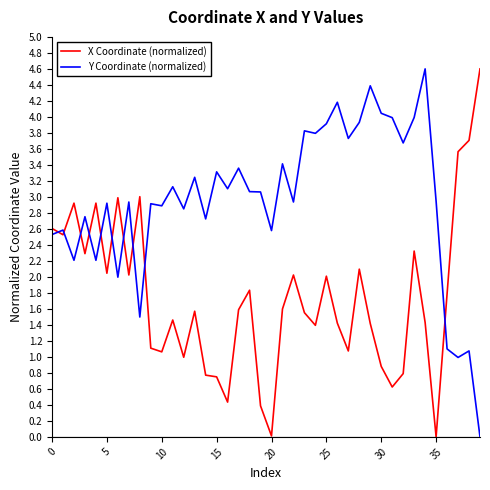

True or false: X Coordinate (normalized) and Y Coordinate (normalized) cross at least once.

True